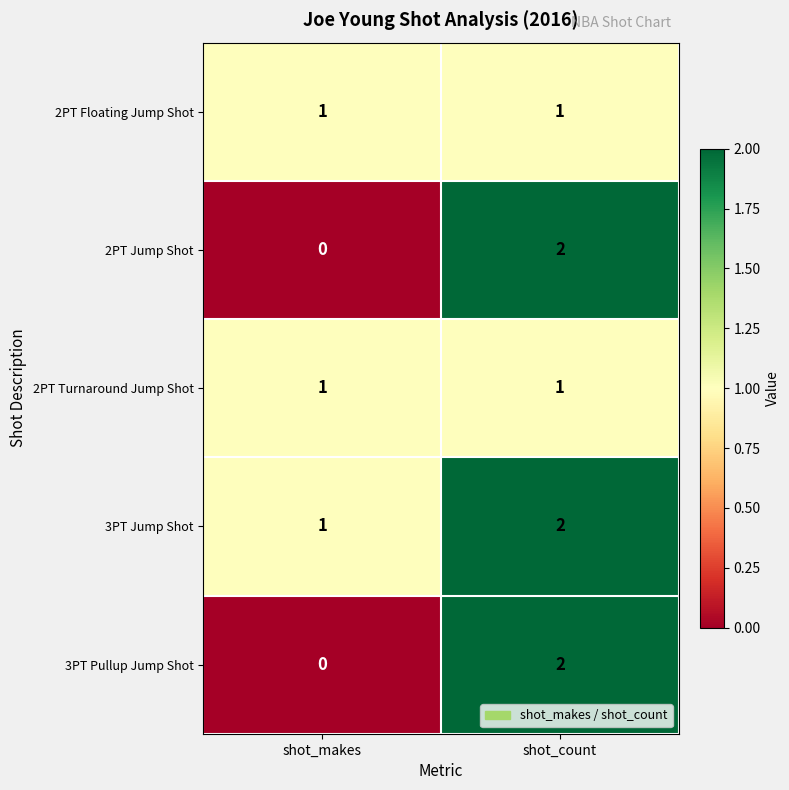

Rank the categories by 3PT Pullup Jump Shot value from lowest to highest.

shot_makes, shot_count